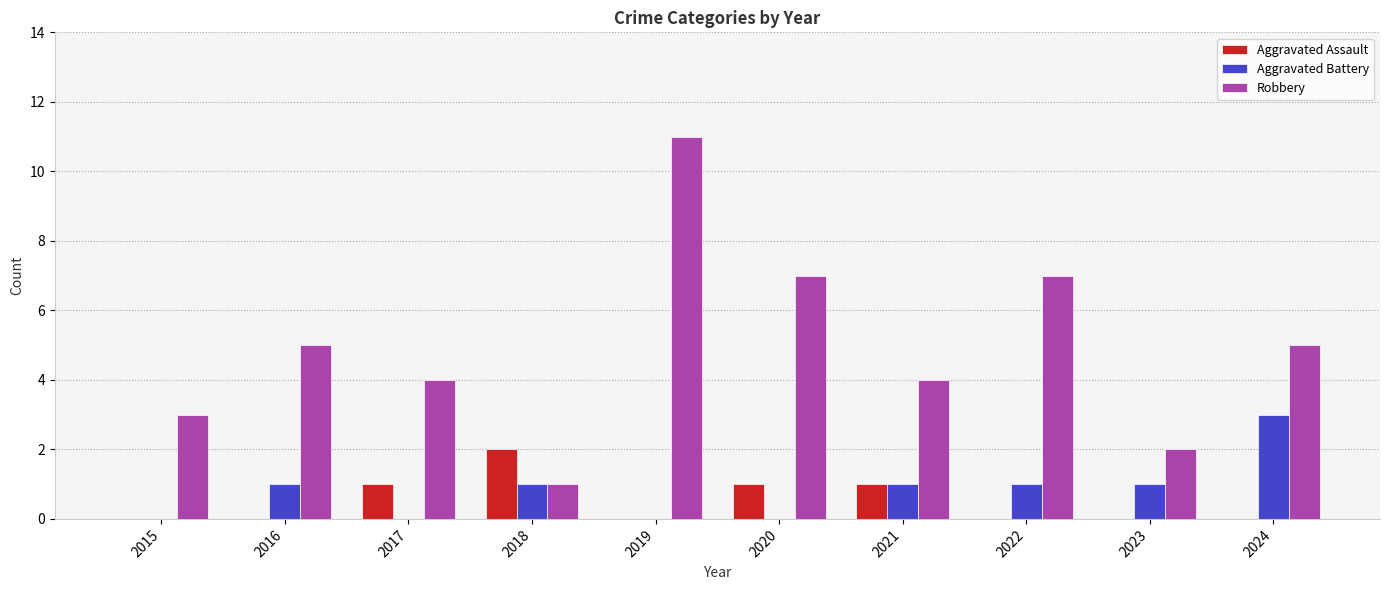

What is the sum of the Aggravated Assault values at 2020 and 2016?

1